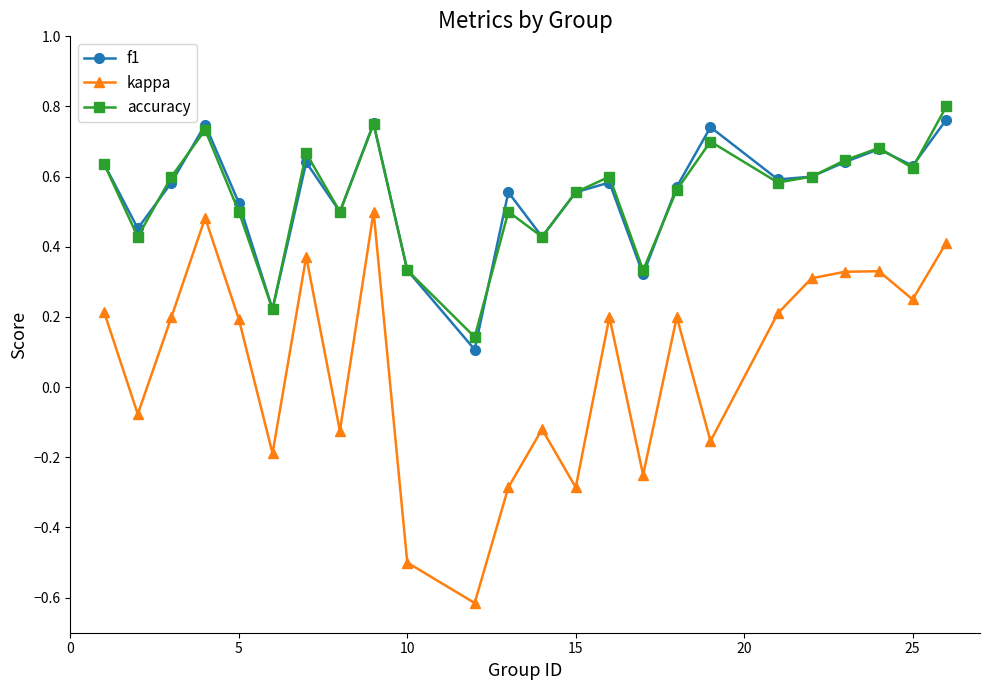

In f1, how many points are higher than both neighbors (excluding endpoints)?

7